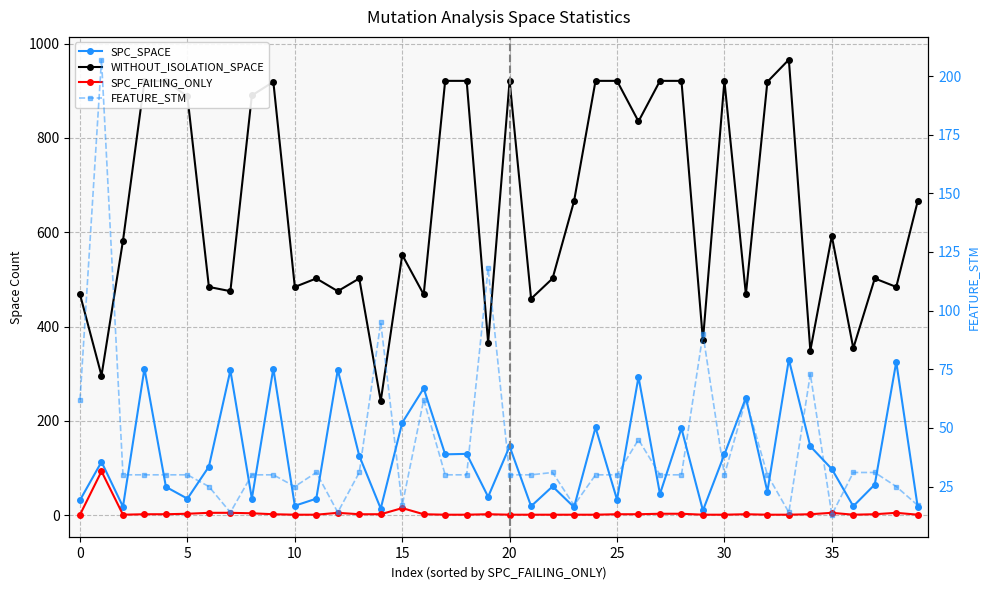

What is the lowest value of the WITHOUT_ISOLATION_SPACE series?

242